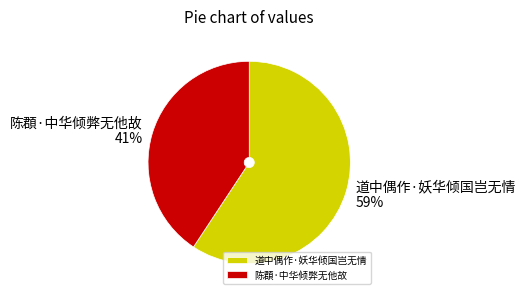

To the nearest percent, what portion does 陈頵·中华倾弊无他故 represent?

41%